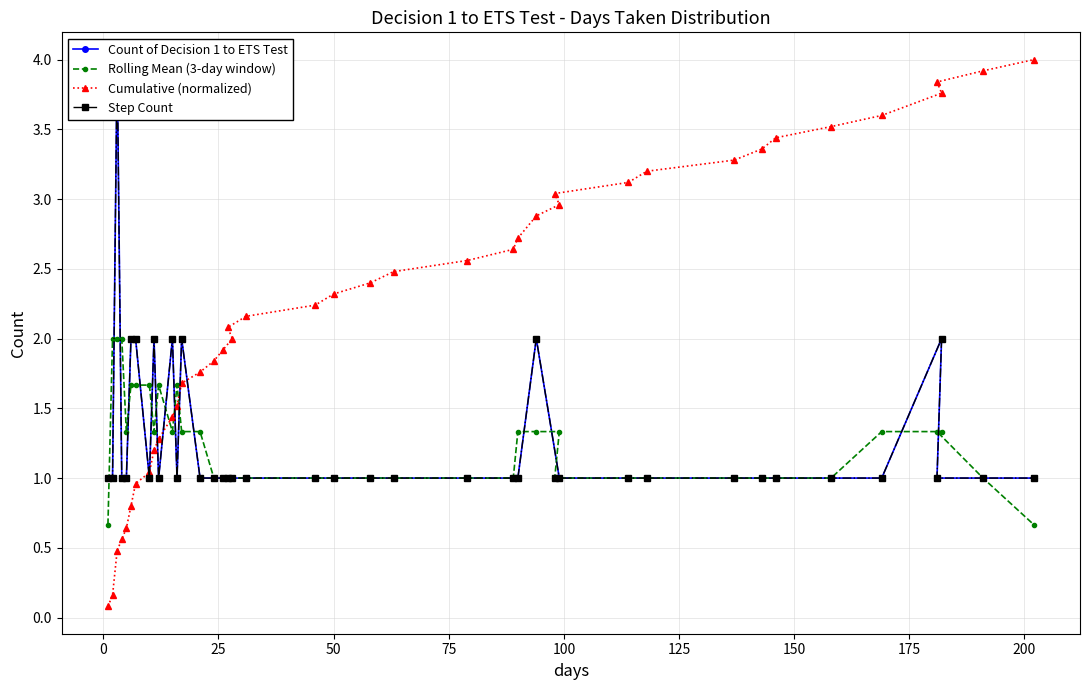

After their last crossing, which series has the higher values: Cumulative (normalized) or Count of Decision 1 to ETS Test?

Cumulative (normalized)